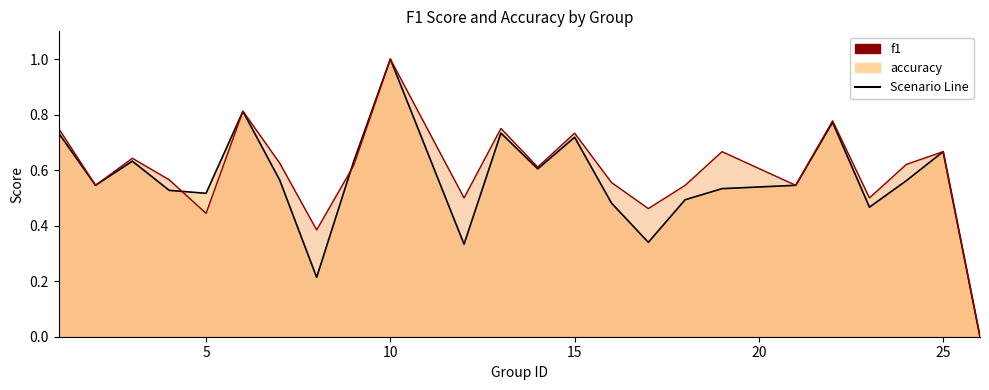

In f1, how many points are lower than both neighbors (excluding endpoints)?

7